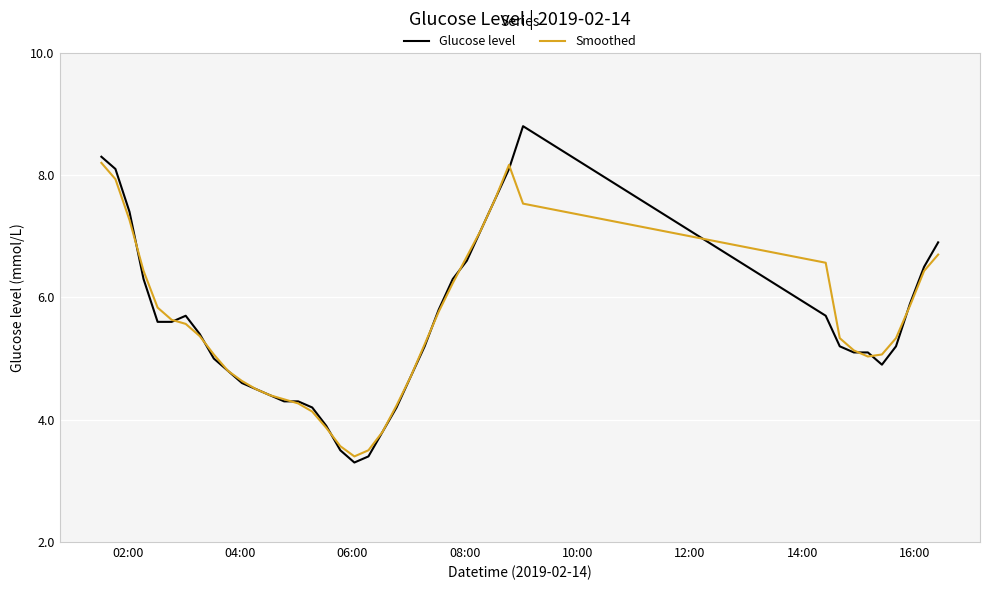

How many values in the Smoothed series are below 5?

14